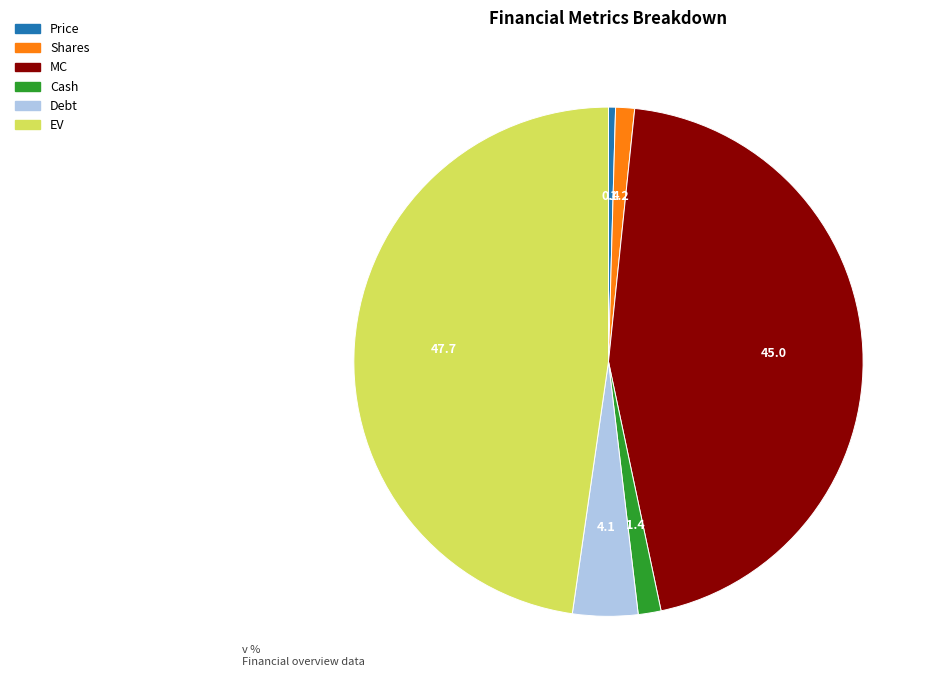

What is the smallest slice in the pie chart?

Price